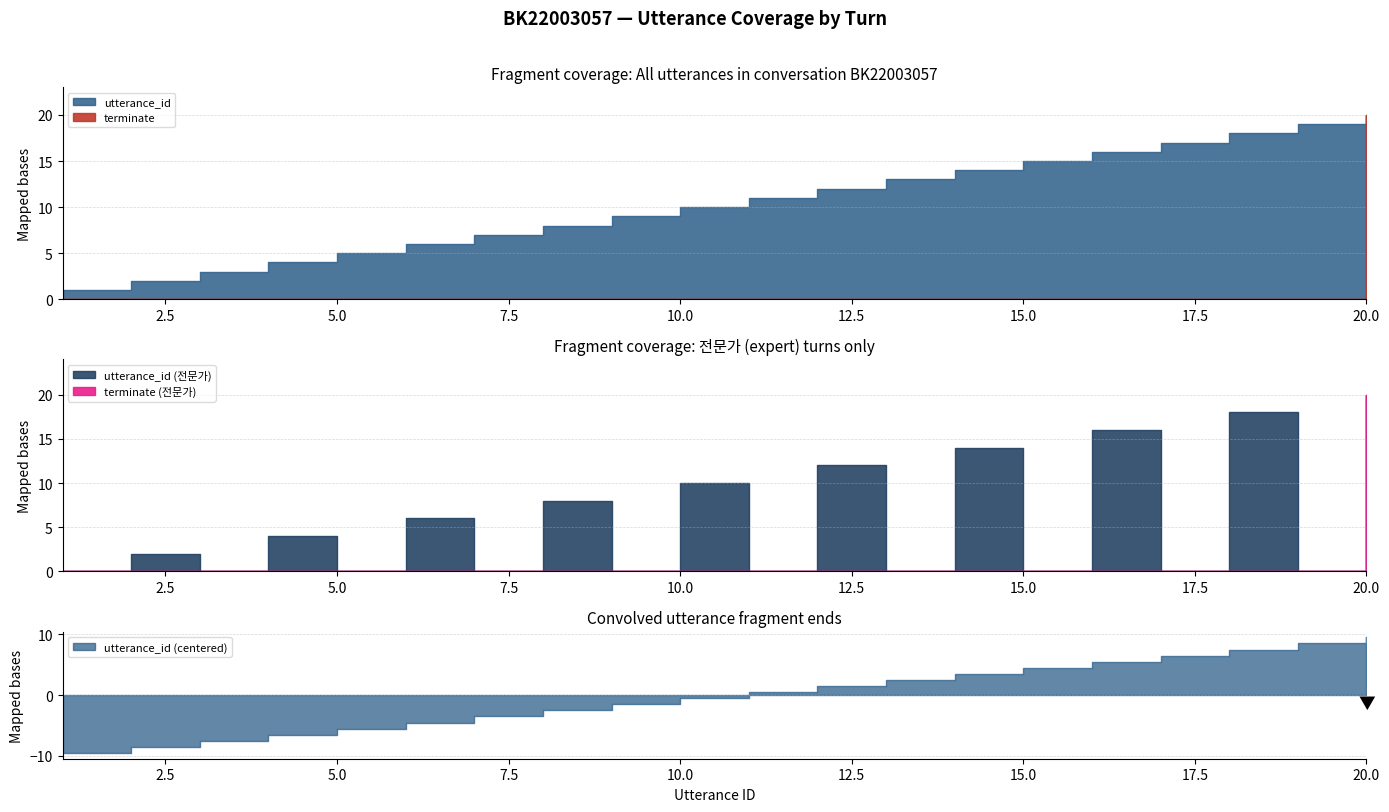

Which series has the largest total across all categories?

utterance_id